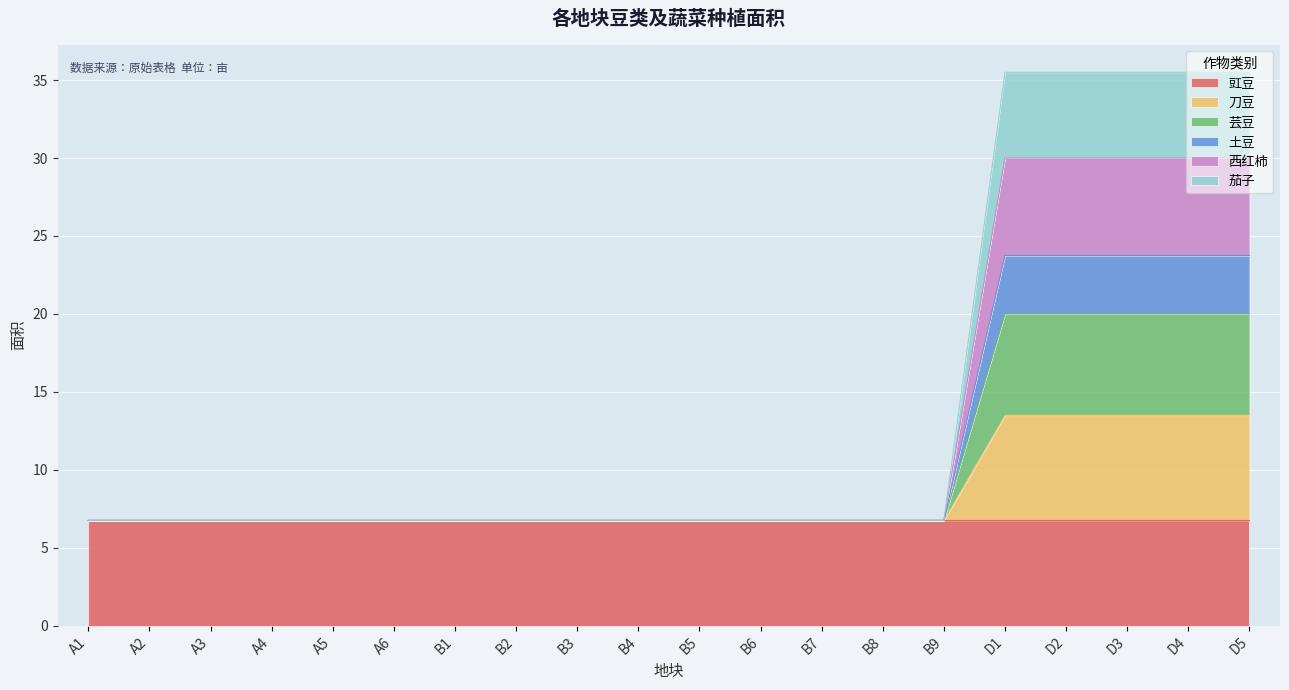

What is the total value across all series at B8?

6.8